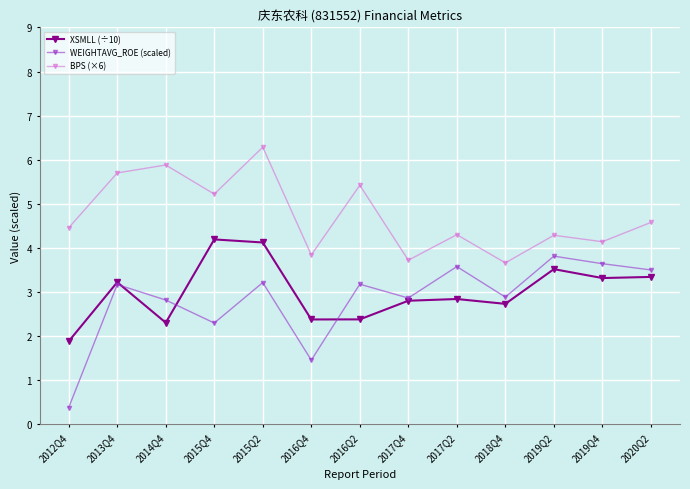

True or false: XSMLL (÷10) has a value of 2.4 at 2016Q4.

True